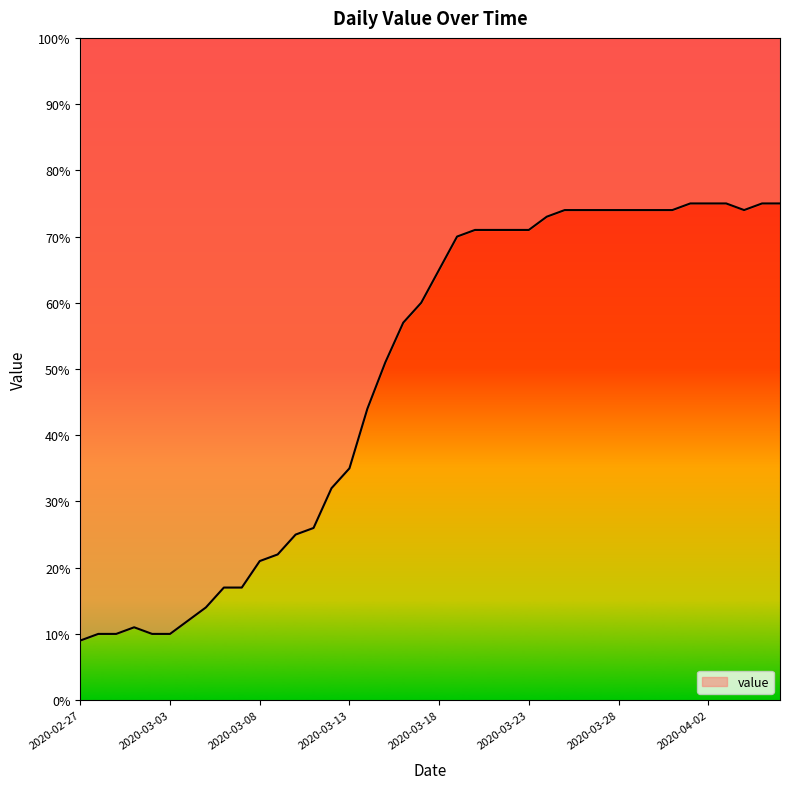

Is it true that the value at 2020-03-03 is 10?

True